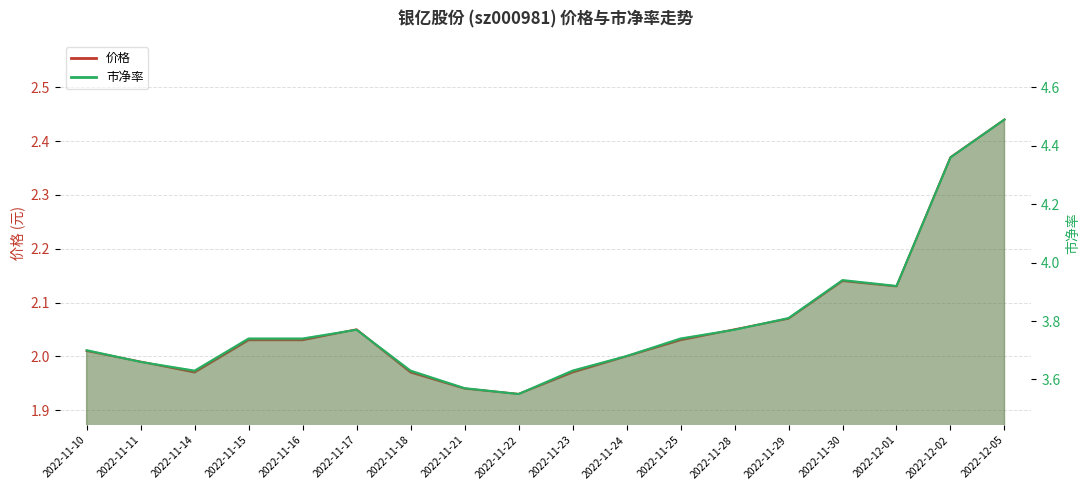

What is the difference between the 市净率_line values at 2022-11-30 and 2022-11-24?

0.3